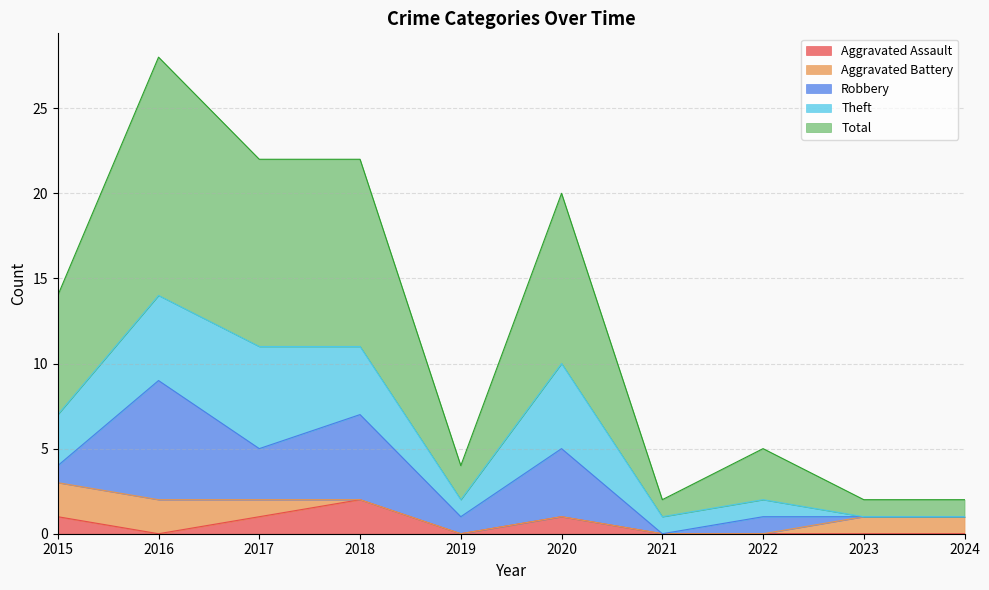

True or false: Total and Aggravated Assault intersect in this chart.

False